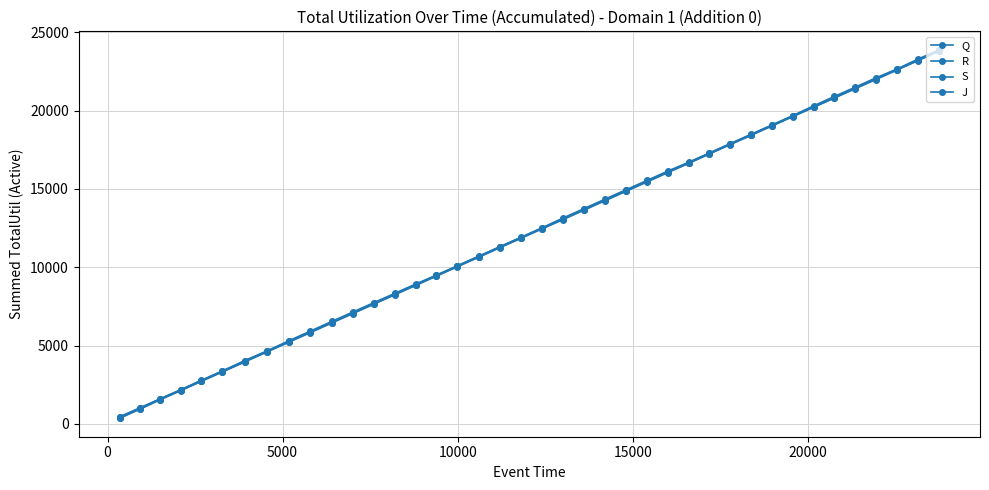

Is this an area chart (filled region under the line)?

No